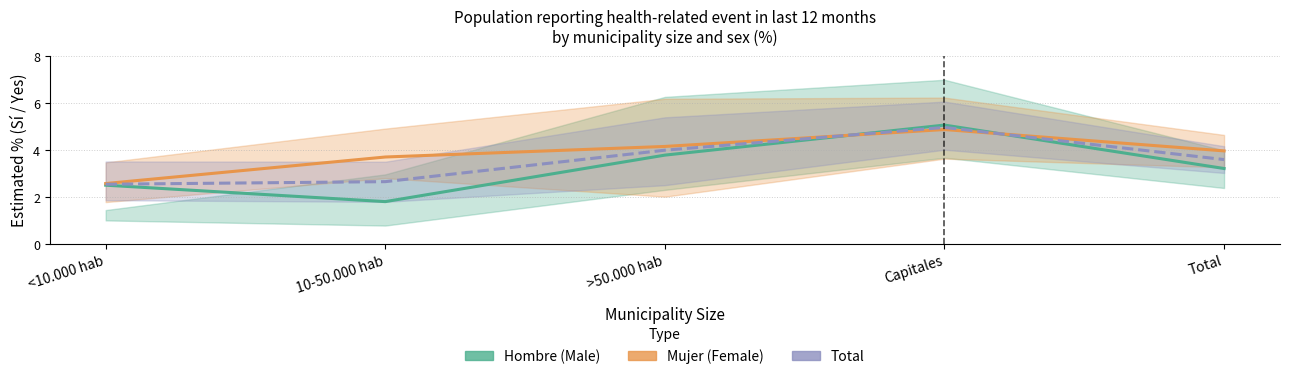

What is the average value of the Mujer (Female) series?

3.9